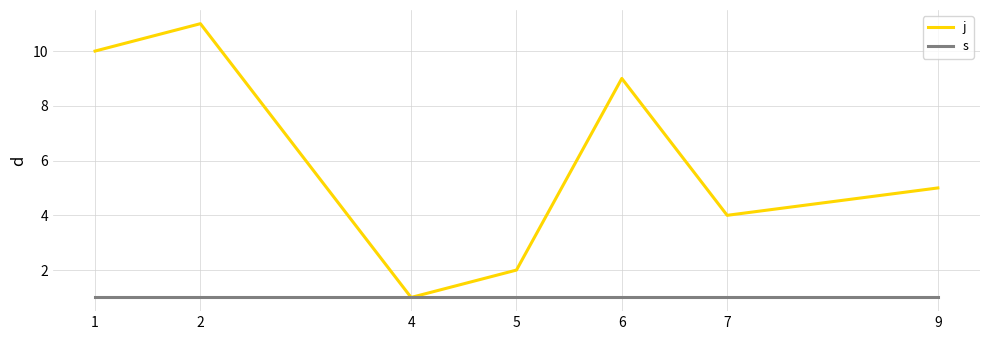

What is the total value across all series at 6?

10